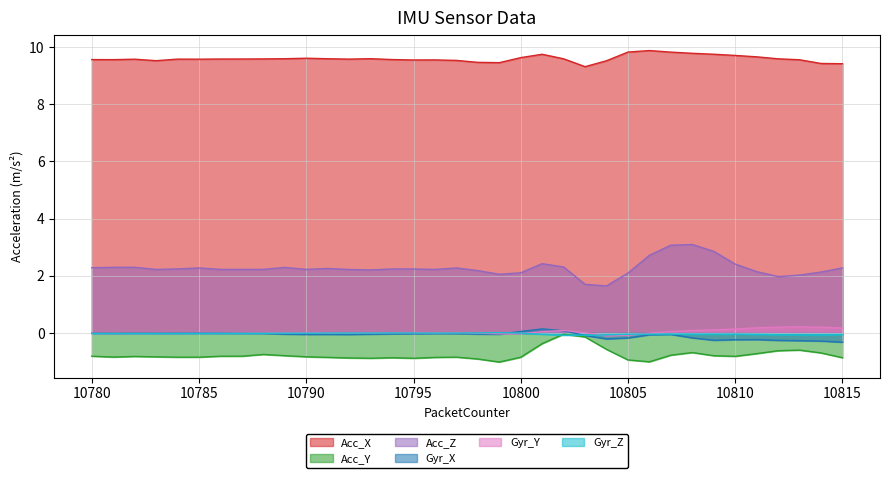

Reading left to right, transcribe all the data shown in this chart.

Acc_X: 10780=9.6	10781=9.6	10782=9.6	10783=9.5	10784=9.6	10785=9.6	10786=9.6	10787=9.6	10788=9.6	10789=9.6	10790=9.6	10791=9.6	10792=9.6	10793=9.6	10794=9.6	10795=9.5	10796=9.5	10797=9.5	10798=9.5	10799=9.4	10800=9.6	10801=9.7	10802=9.6	10803=9.3	10804=9.5	10805=9.8	10806=9.9	10807=9.8	10808=9.8	10809=9.7	10810=9.7	10811=9.7	10812=9.6	10813=9.6	10814=9.4	10815=9.4
Acc_Y: 10780=-0.8	10781=-0.8	10782=-0.8	10783=-0.8	10784=-0.8	10785=-0.8	10786=-0.8	10787=-0.8	10788=-0.7	10789=-0.8	10790=-0.8	10791=-0.9	10792=-0.9	10793=-0.9	10794=-0.9	10795=-0.9	10796=-0.9	10797=-0.8	10798=-0.9	10799=-1.0	10800=-0.8	10801=-0.4	10802=-0.0	10803=-0.1	10804=-0.6	10805=-0.9	10806=-1.0	10807=-0.8	10808=-0.7	10809=-0.8	10810=-0.8	10811=-0.7	10812=-0.6	10813=-0.6	10814=-0.7	10815=-0.9
Acc_Z: 10780=2.3	10781=2.3	10782=2.3	10783=2.2	10784=2.2	10785=2.3	10786=2.2	10787=2.2	10788=2.2	10789=2.3	10790=2.2	10791=2.3	10792=2.2	10793=2.2	10794=2.2	10795=2.2	10796=2.2	10797=2.3	10798=2.2	10799=2.1	10800=2.1	10801=2.4	10802=2.3	10803=1.7	10804=1.6	10805=2.1	10806=2.7	10807=3.1	10808=3.1	10809=2.9	10810=2.4	10811=2.1	10812=2.0	10813=2.0	10814=2.1	10815=2.3
Gyr_X: 10780=-0.0	10781=-0.0	10782=-0.0	10783=-0.0	10784=-0.0	10785=0.0	10786=0.0	10787=-0.0	10788=-0.0	10789=-0.0	10790=-0.0	10791=-0.0	10792=-0.1	10793=-0.0	10794=-0.0	10795=-0.0	10796=-0.0	10797=-0.0	10798=-0.0	10799=-0.0	10800=0.1	10801=0.1	10802=0.1	10803=-0.1	10804=-0.2	10805=-0.2	10806=-0.1	10807=-0.0	10808=-0.2	10809=-0.3	10810=-0.2	10811=-0.2	10812=-0.3	10813=-0.3	10814=-0.3	10815=-0.3
Gyr_Y: 10780=-0.0	10781=-0.0	10782=-0.0	10783=-0.0	10784=-0.0	10785=-0.0	10786=-0.0	10787=-0.0	10788=-0.0	10789=0.0	10790=0.0	10791=0.0	10792=0.0	10793=0.0	10794=0.0	10795=0.0	10796=0.0	10797=0.0	10798=-0.0	10799=-0.0	10800=-0.0	10801=0.0	10802=0.1	10803=0.0	10804=-0.1	10805=-0.1	10806=-0.0	10807=0.1	10808=0.1	10809=0.1	10810=0.1	10811=0.2	10812=0.2	10813=0.2	10814=0.2	10815=0.2
Gyr_Z: 10780=-0.0	10781=-0.0	10782=-0.0	10783=-0.0	10784=-0.0	10785=-0.0	10786=-0.0	10787=-0.0	10788=-0.0	10789=-0.0	10790=-0.0	10791=0.0	10792=0.0	10793=0.0	10794=0.0	10795=-0.0	10796=-0.0	10797=0.0	10798=0.0	10799=0.0	10800=-0.0	10801=-0.0	10802=-0.1	10803=-0.1	10804=-0.1	10805=-0.0	10806=-0.0	10807=-0.0	10808=-0.0	10809=-0.0	10810=-0.0	10811=-0.0	10812=-0.1	10813=-0.1	10814=-0.1	10815=-0.1